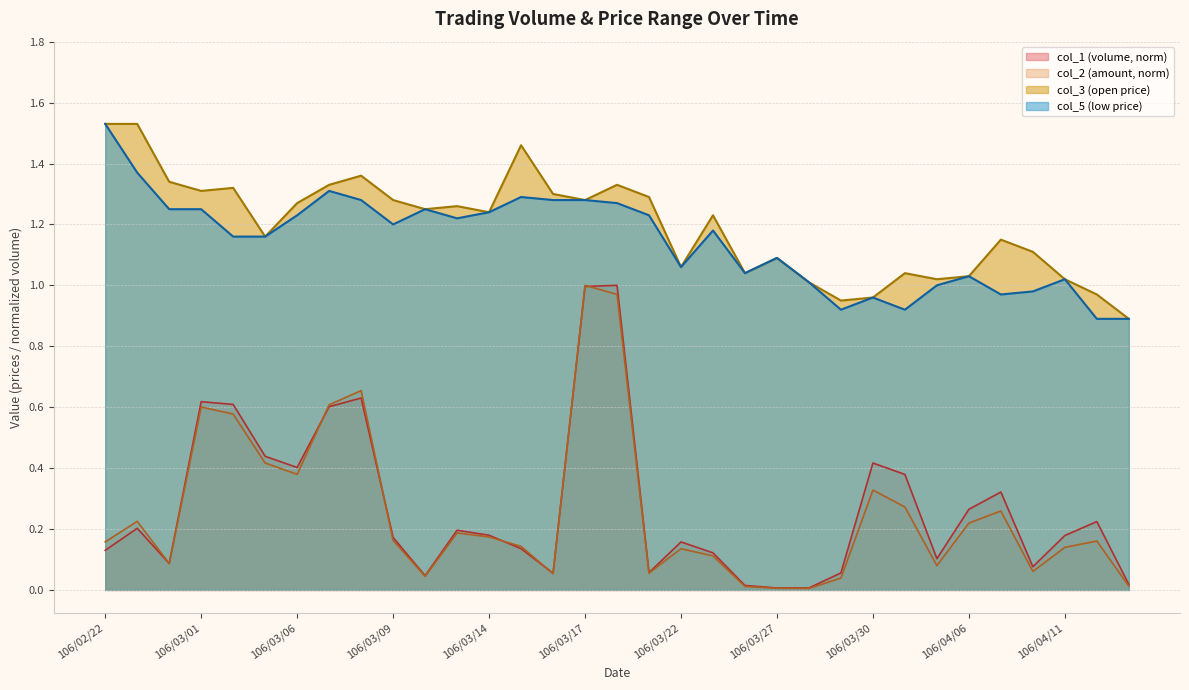

How many lines are shown in the chart?

4